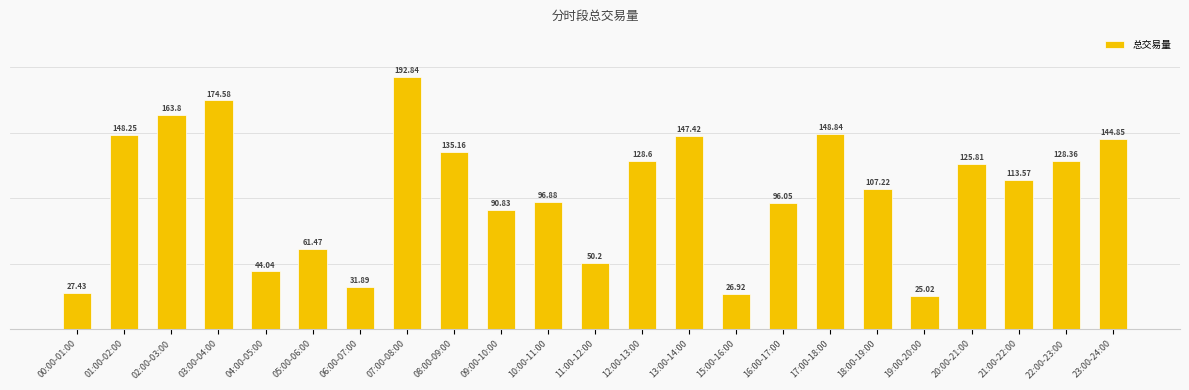

Which has a higher value, 17:00-18:00 or 04:00-05:00?

17:00-18:00